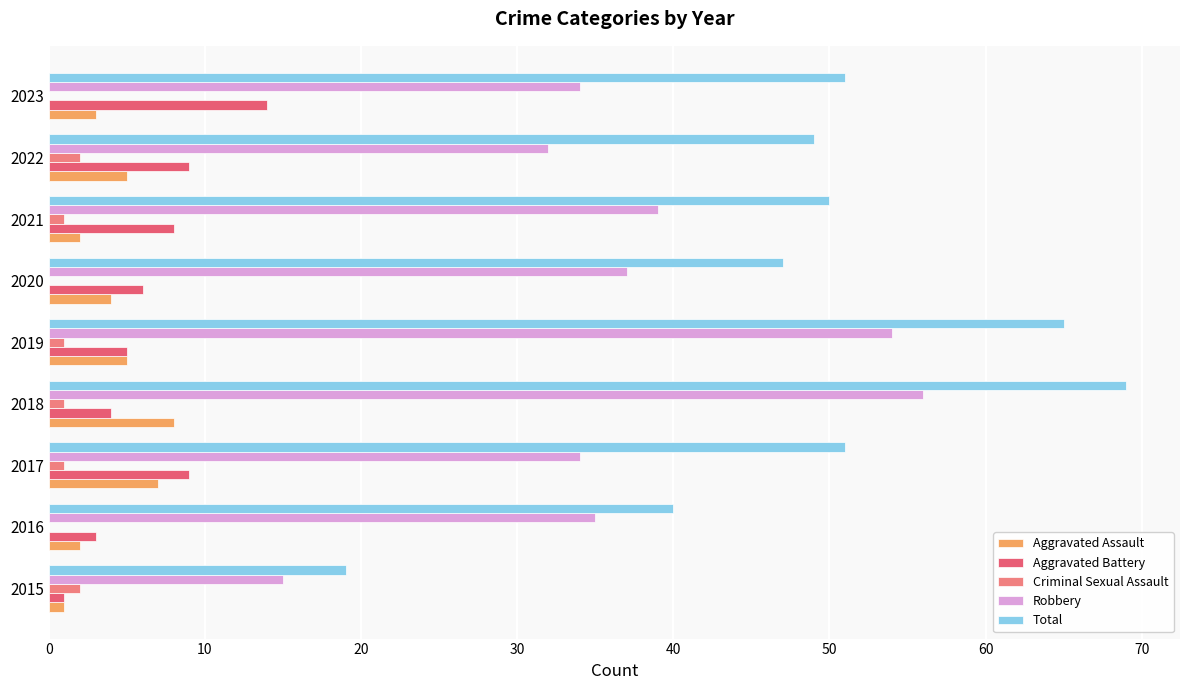

How many distinct data groups are displayed?

5